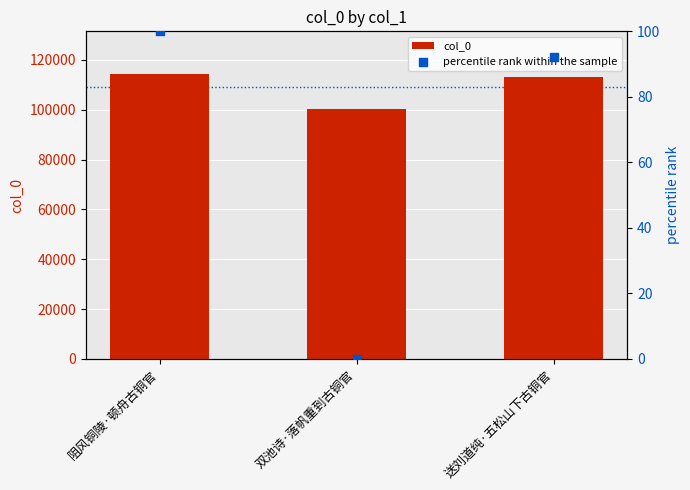

Which series contains the lowest Y value?

percentile rank within the sample